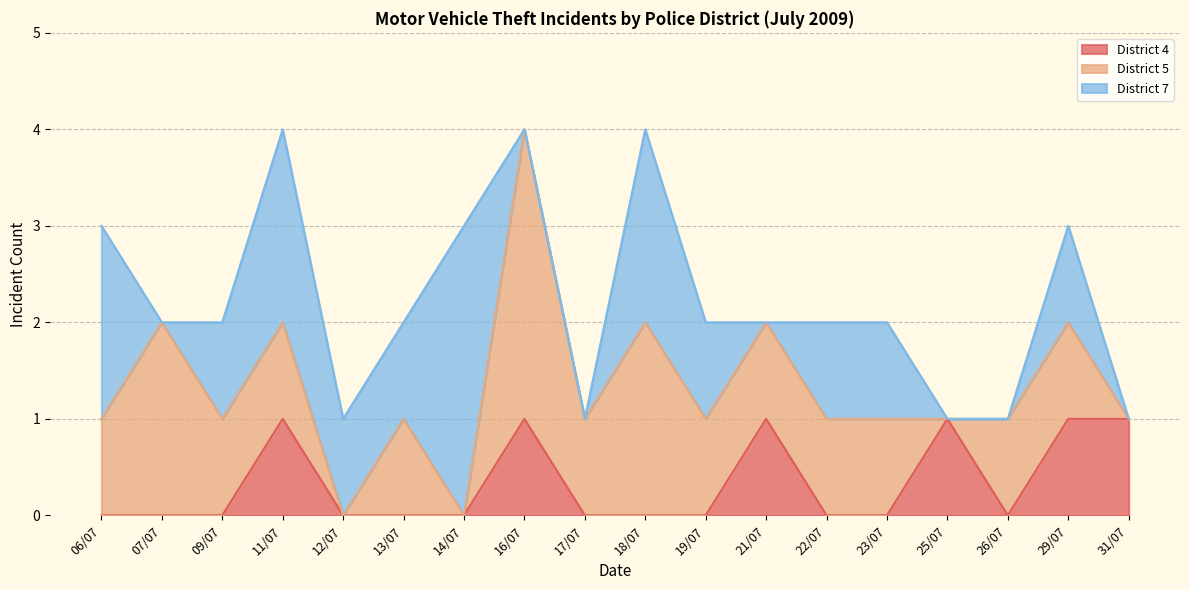

The District 4 series shows 1 at 22/07. True or false?

False